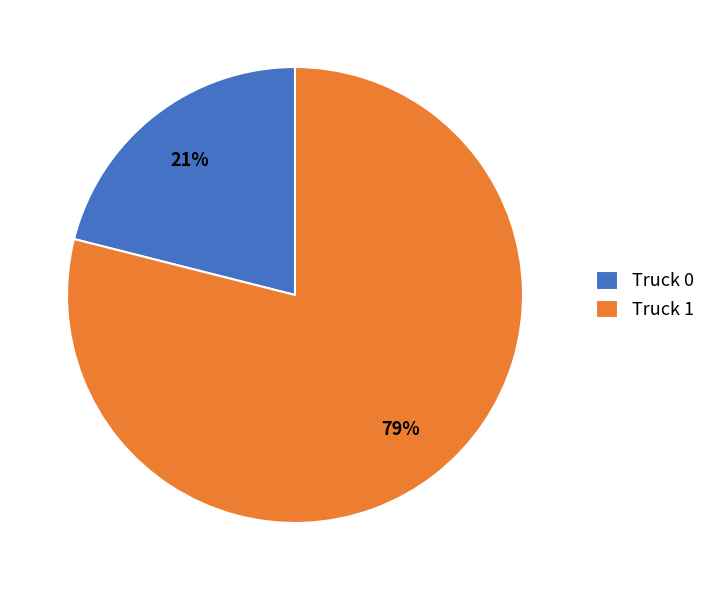

Does any single category account for the majority?

Yes